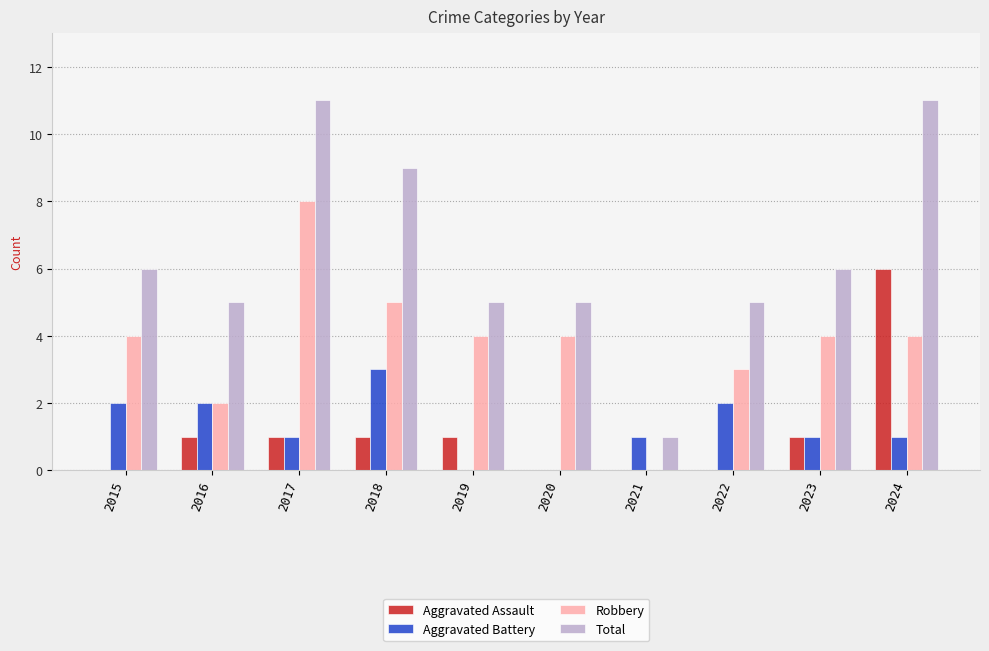

True or false: Aggravated Assault has a value of 2 at 2019.

False